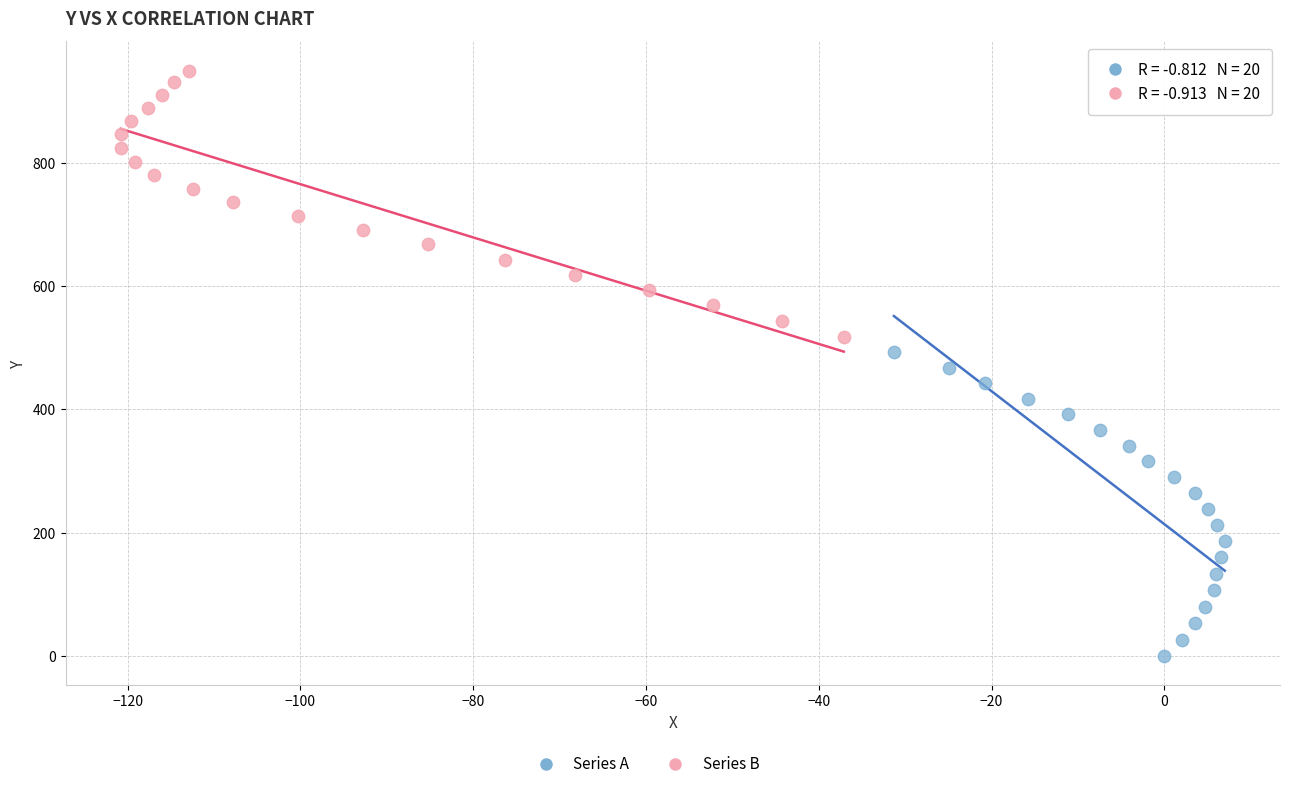

Which series has the widest spread of Y values?

Series A